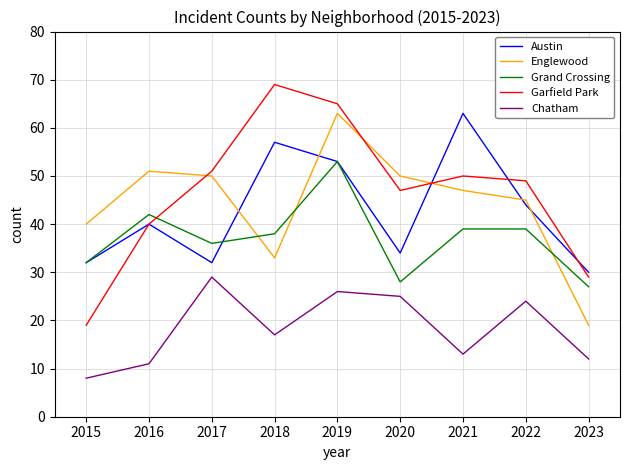

Which series has the largest total across all categories?

Garfield Park